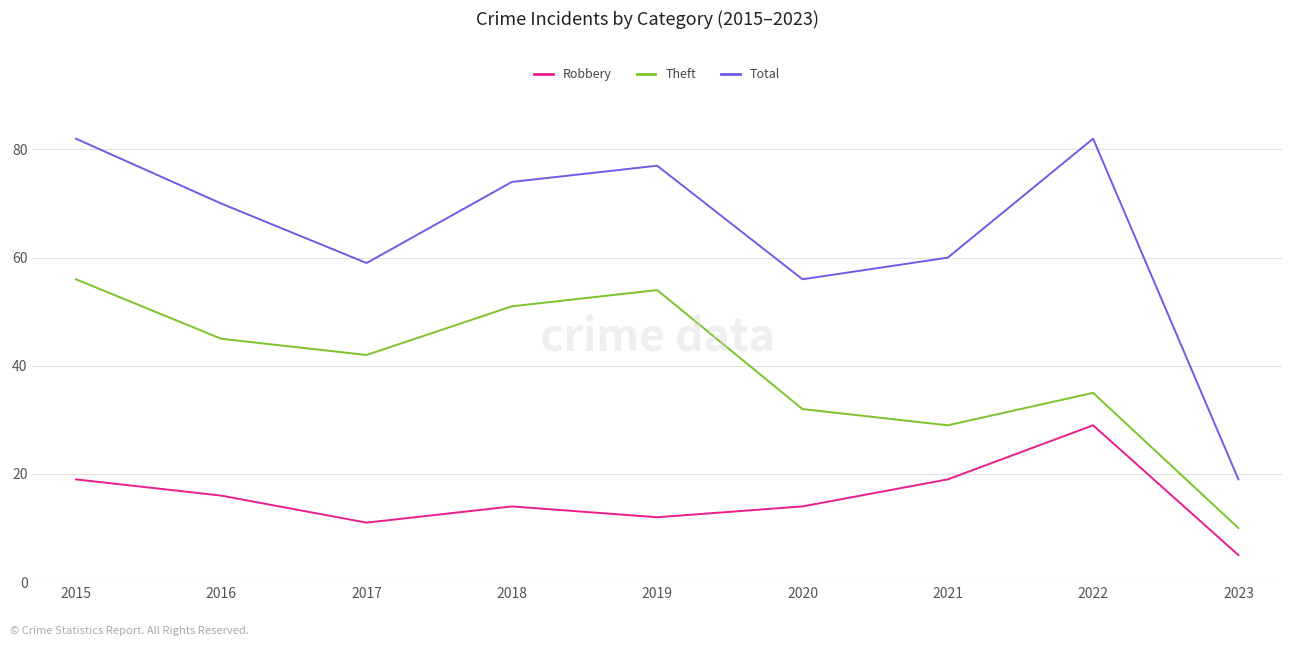

What is the difference between the highest and lowest values at 2021?

41